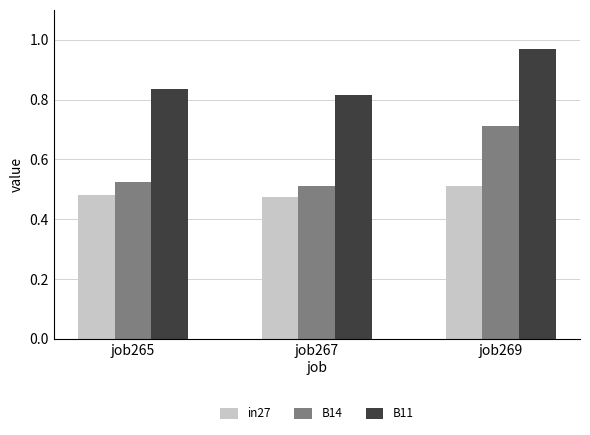

Is it true that in27 equals 0.5 at job265?

True